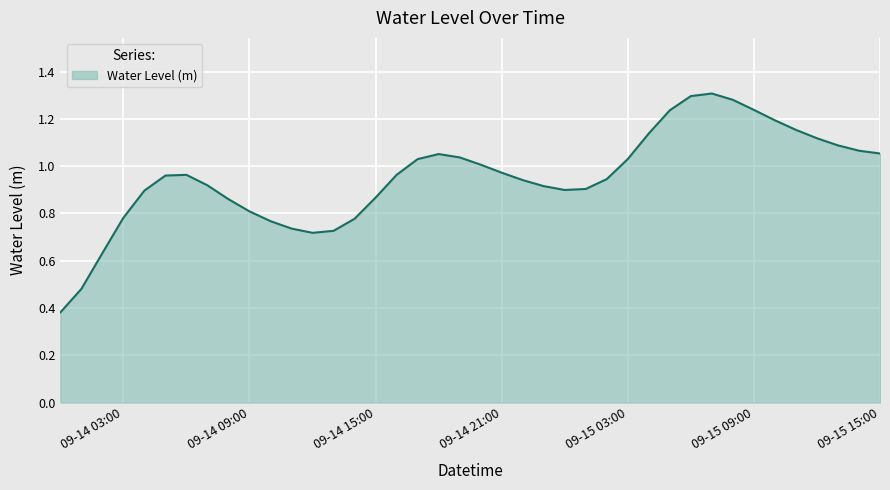

Reading left to right, transcribe all the data shown in this chart.

0.4	0.5	0.6	0.8	0.9	1.0	1.0	0.9	0.9	0.8	0.8	0.7	0.7	0.7	0.8	0.9	1.0	1.0	1.1	1.0	1.0	1.0	0.9	0.9	0.9	0.9	0.9	1.0	1.1	1.2	1.3	1.3	1.3	1.2	1.2	1.2	1.1	1.1	1.1	1.1